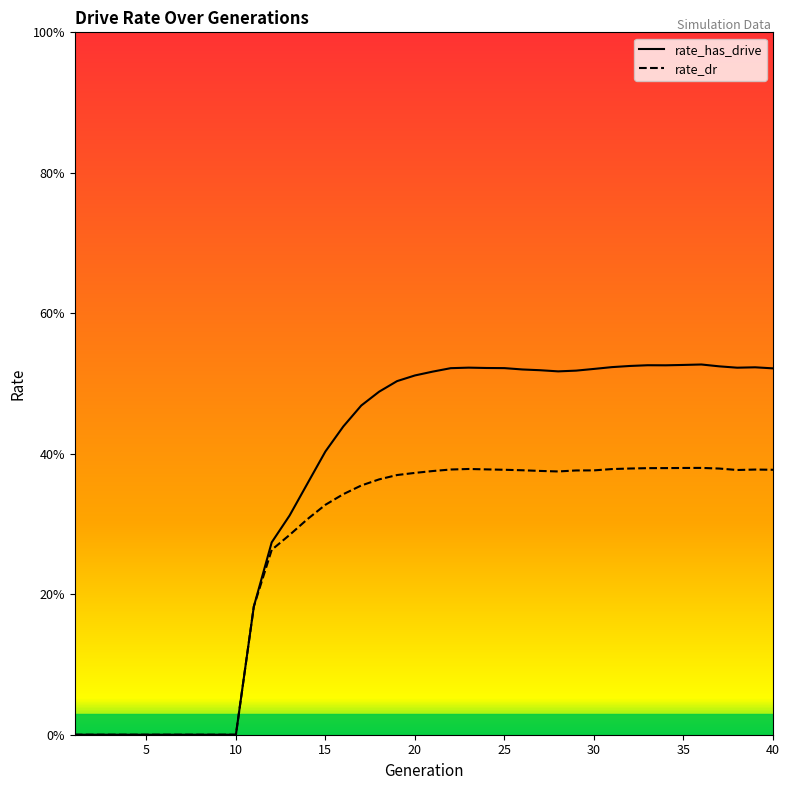

At which category is the sum across all series the highest?

36